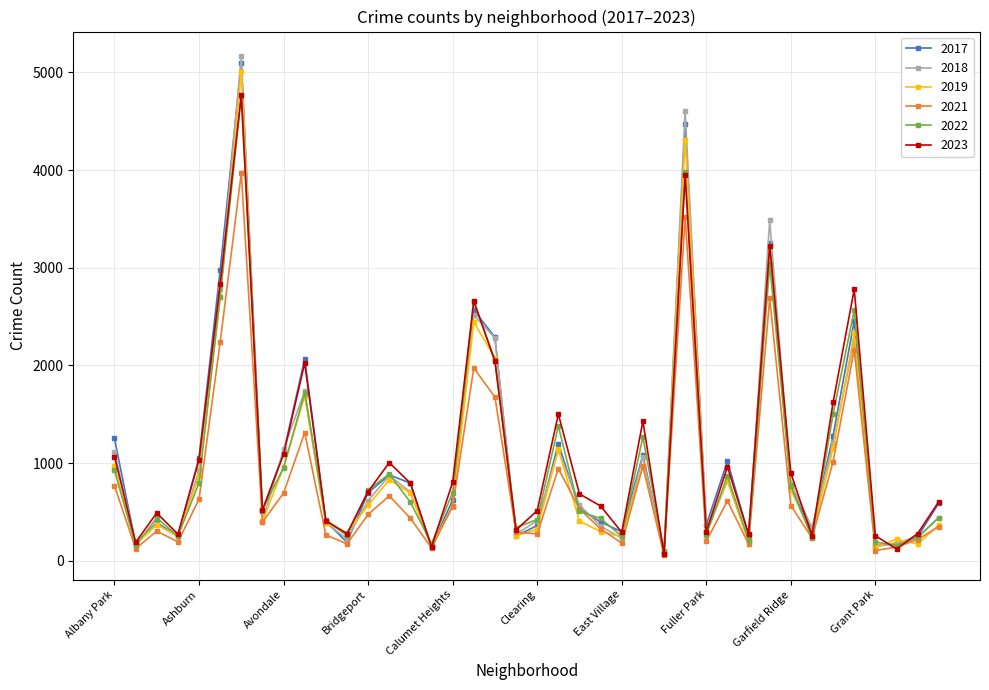

What is the maximum value shown in the chart?

5163